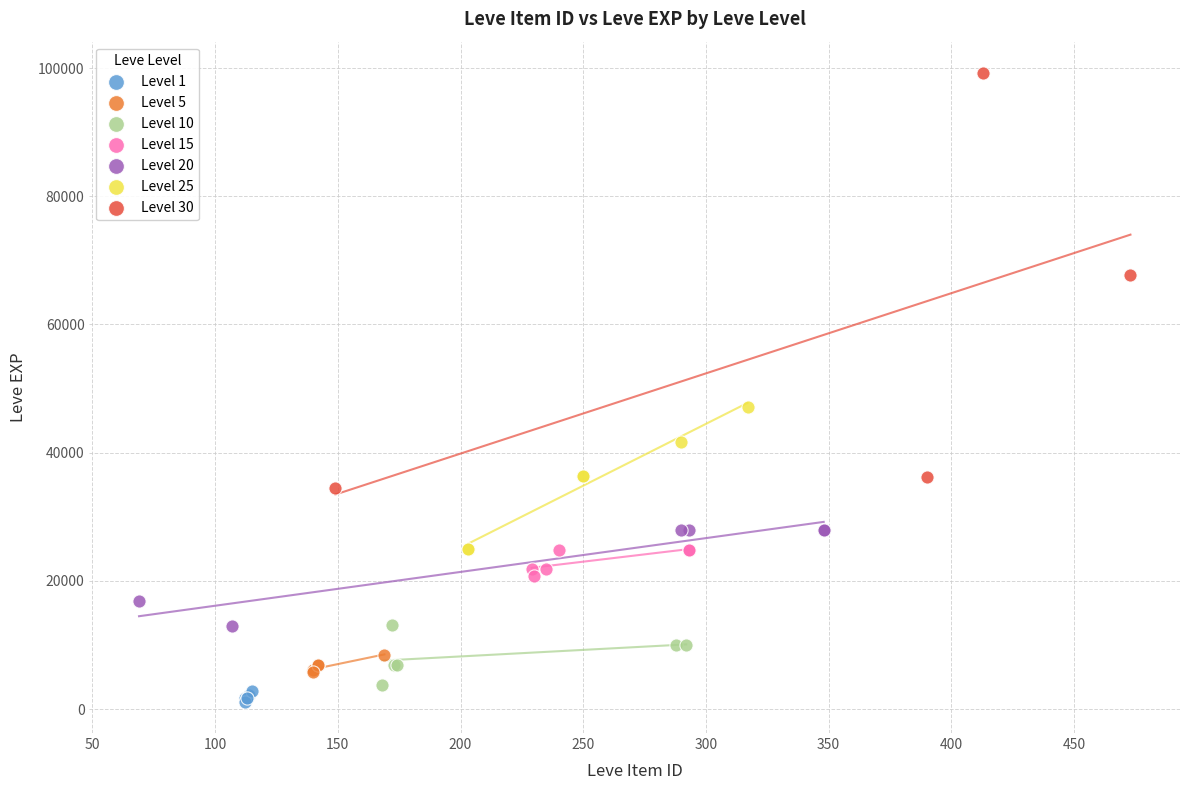

Which series reaches the maximum Y coordinate?

Level 30